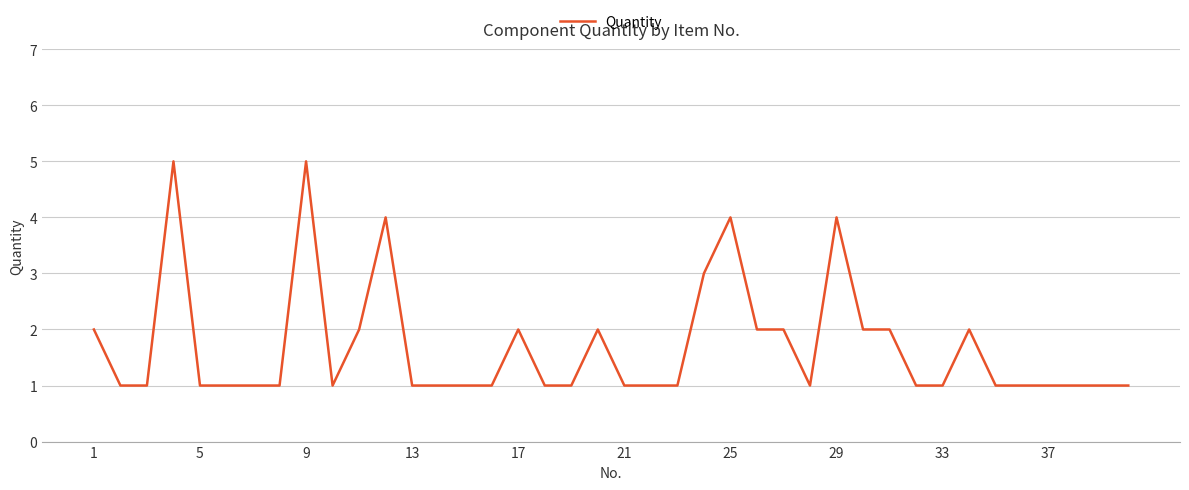

True or false: the data has more than 2 interior local peaks.

True